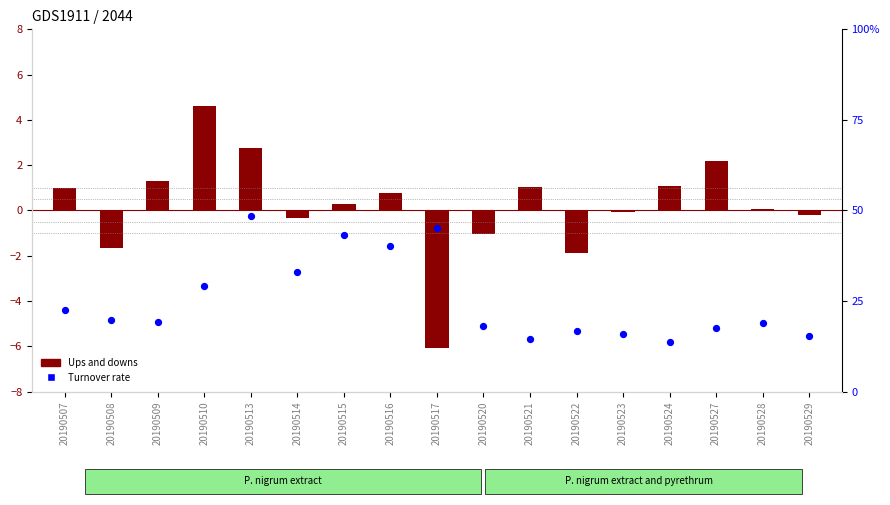

What are all the series names shown in the legend?

Ups and downs, Turnover rate